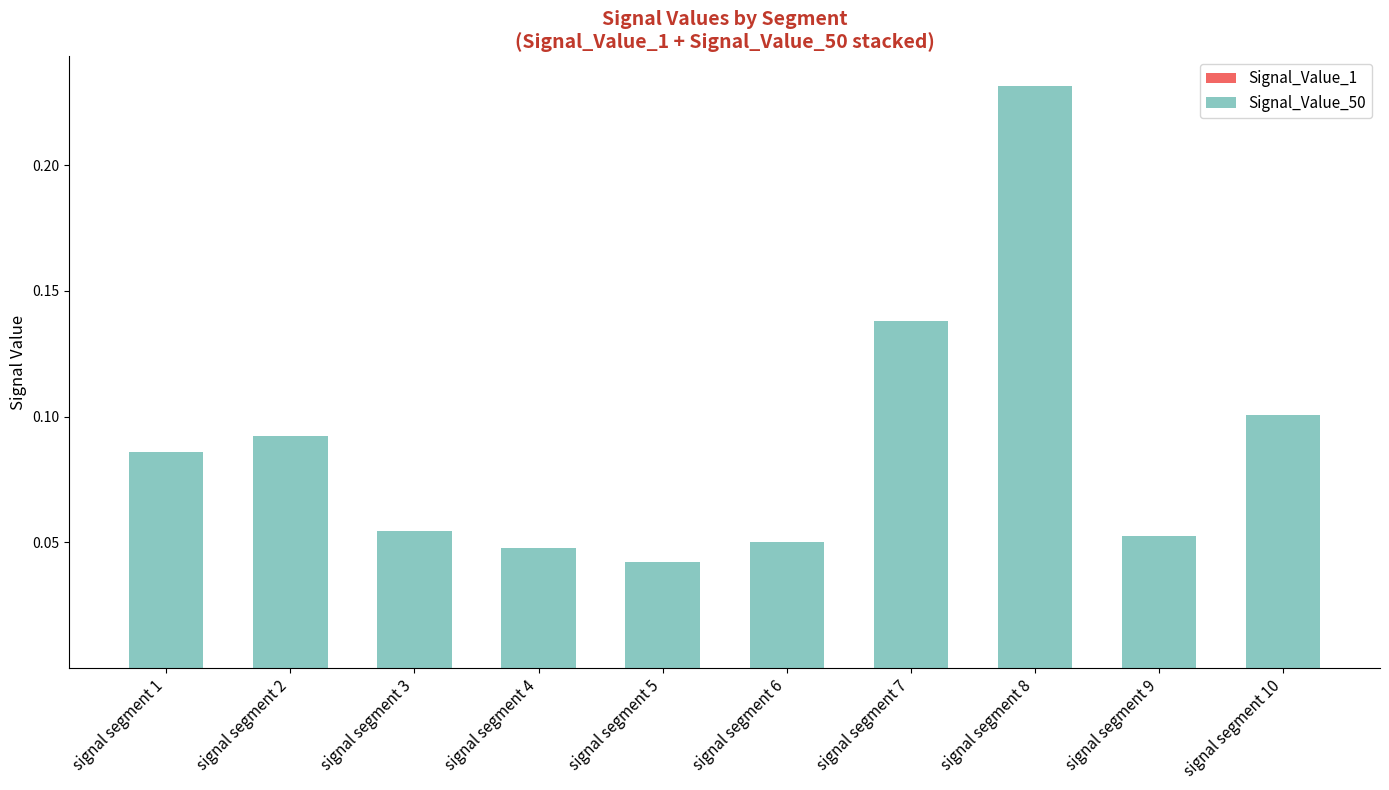

At which category is the sum across all series the highest?

signal segment 8